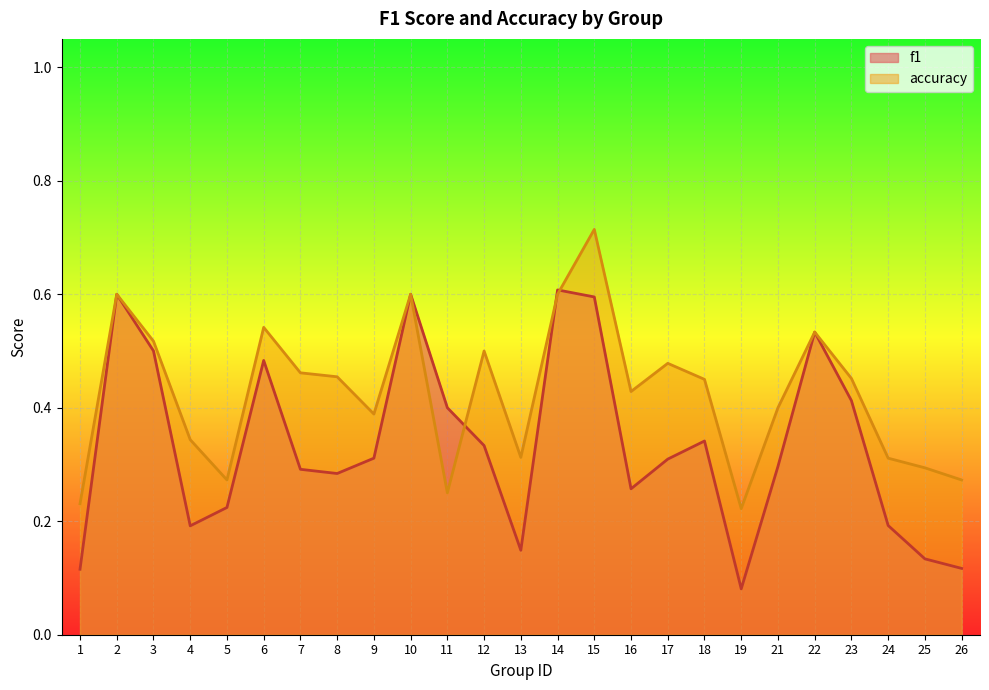

Rank the series at 10 from lowest to highest value.

f1, accuracy